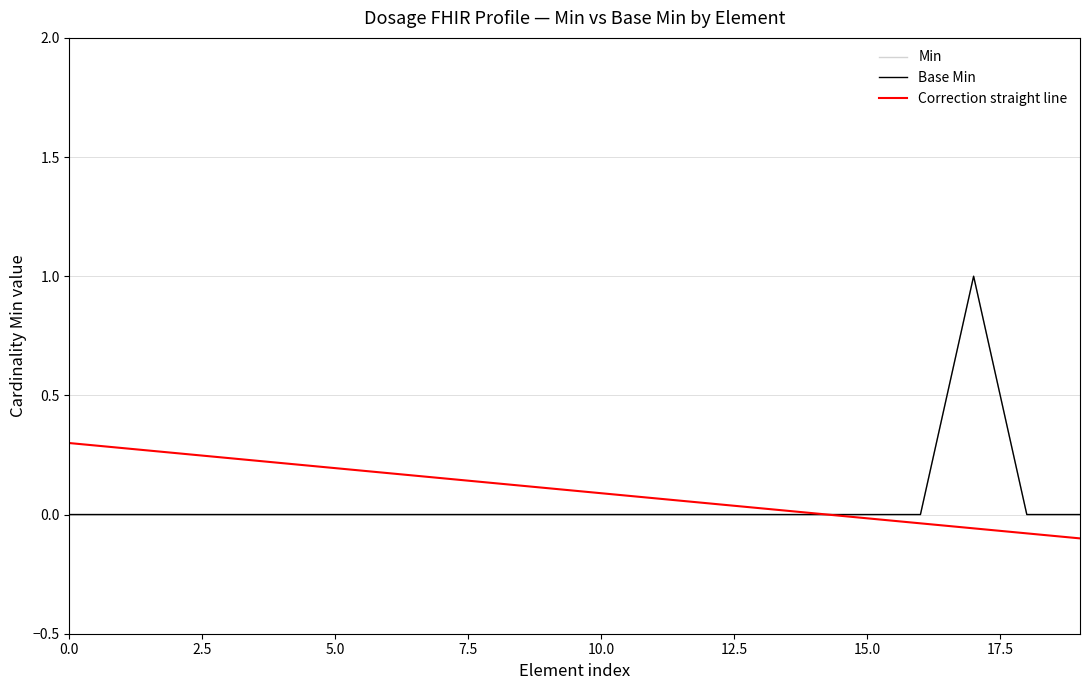

Is the value of Base Min at Dosage.method greater than the value of Min at Dosage.site?

No